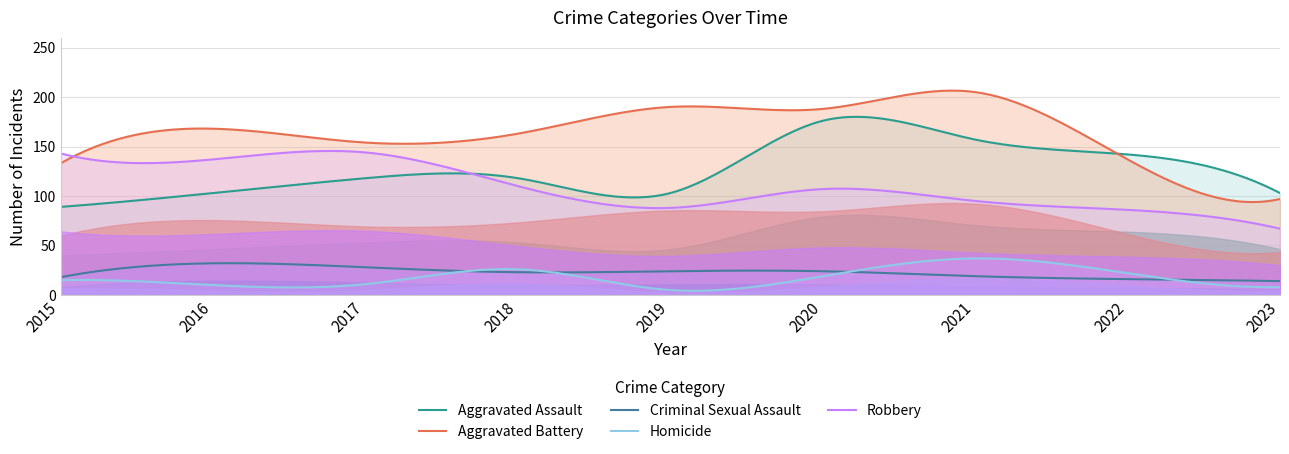

Which series has the largest total across all categories?

Aggravated Battery